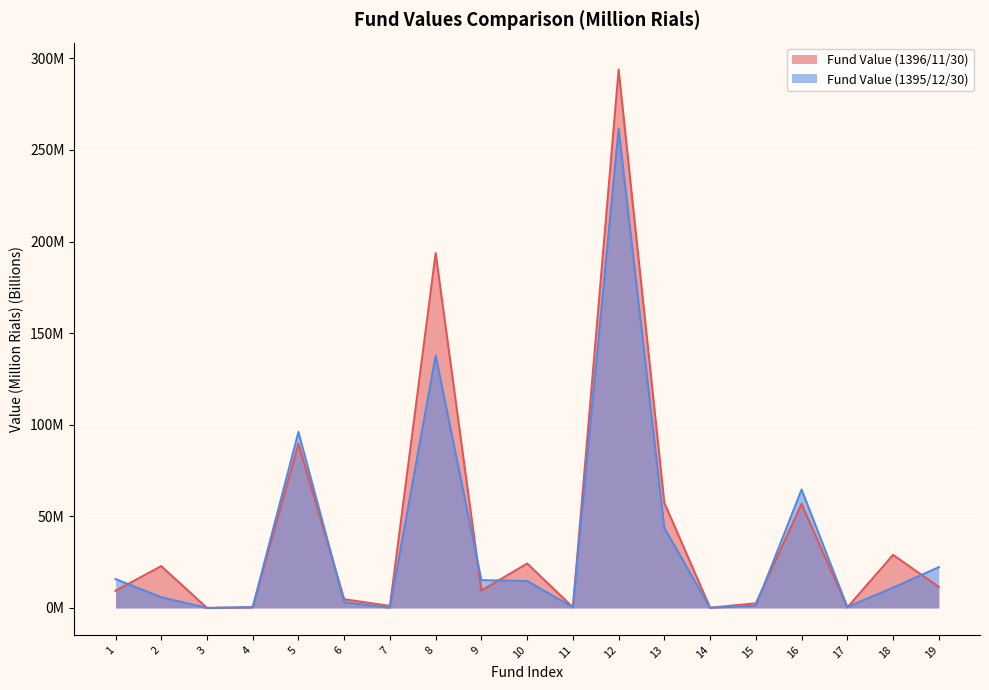

Reading left to right, extract all data points from this chart.

Fund Value (1396/11/30): 1=9.4	2=22.8	3=0.0	4=0.3	5=89.7	6=4.8	7=1.1	8=193.7	9=9.5	10=24.3	11=0.4	12=293.9	13=57.4	14=0.1	15=2.5	16=56.8	17=0.3	18=29.0	19=11.5
Fund Value (1395/12/30): 1=15.8	2=5.8	3=0.0	4=0.5	5=96.1	6=3.2	7=0.1	8=137.8	9=15.2	10=14.7	11=0.4	12=261.6	13=43.6	14=0.1	15=1.2	16=64.7	17=0.5	18=11.1	19=22.3